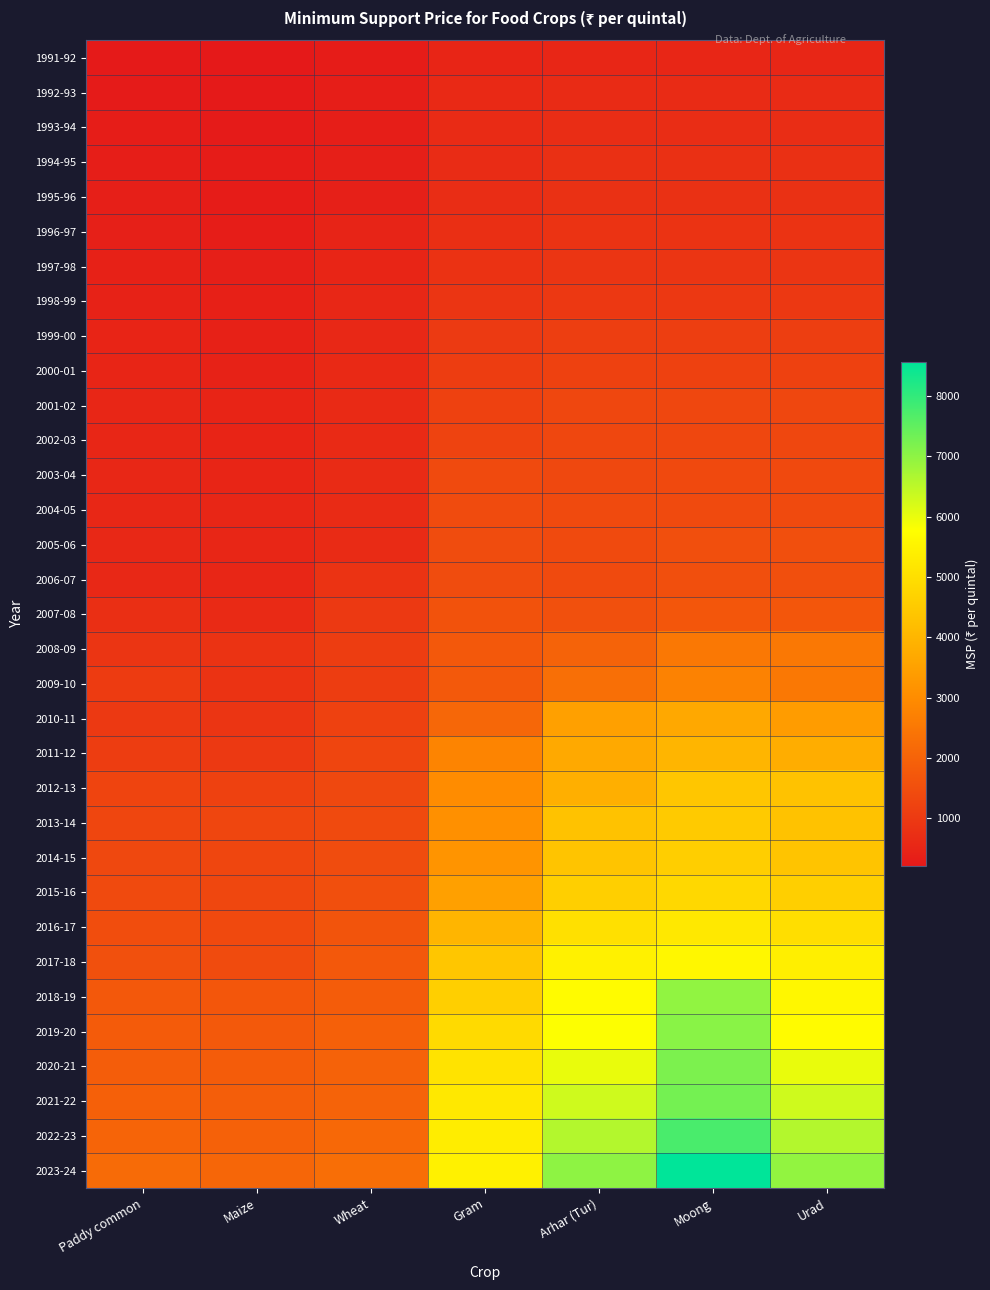

How many series are shown in this chart?

33